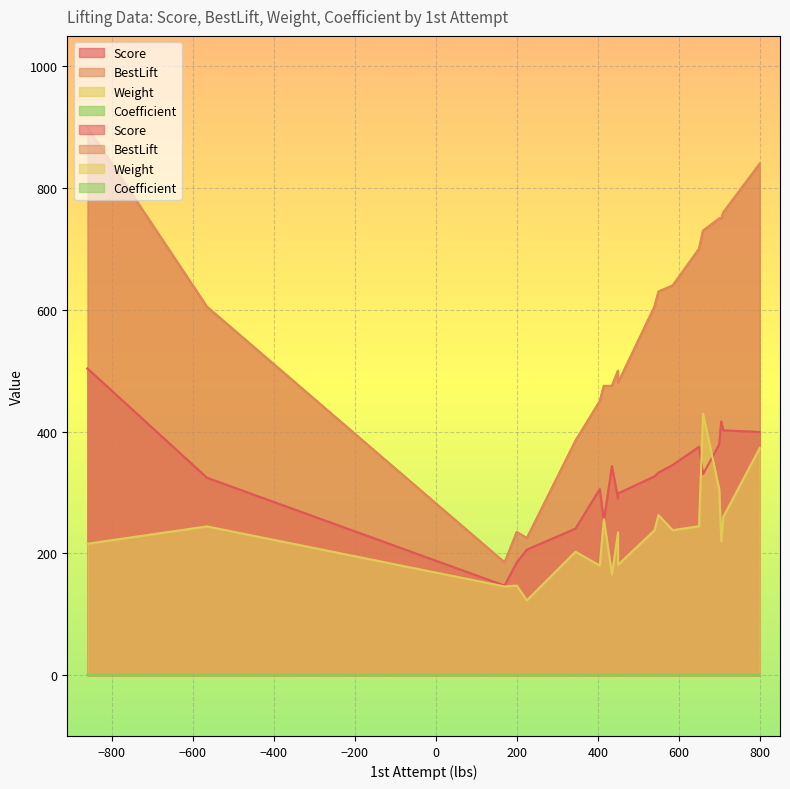

Reading left to right, what are all the values shown in this chart?

Score: 225=205.9	170=146.9	415=251.9	650=374.8	200=184.9	405=305.4	435=343.1	700=379.0	585=345.0	540=326.2	450=289.9	345=240.5	450=298.3	550=332.5	-860=503.5	-565=324.0	710=402.0	660=330.1	705=416.5	800=399.2
BestLift: 225=225.0	170=185.0	415=475.0	650=700.0	200=235.0	405=450.0	435=475.0	700=750.0	585=640.0	540=605.0	450=500.0	345=385.0	450=480.0	550=630.0	-860=900.0	-565=605.0	710=760.0	660=730.0	705=750.0	800=840.0
Weight: 225=122.8	170=145.6	415=256.0	650=244.6	200=147.0	405=179.8	435=165.2	700=304.8	585=238.0	540=237.8	450=234.4	345=202.6	450=181.0	550=262.8	-860=215.8	-565=244.2	710=260.0	660=429.4	705=219.4	800=373.0
Coefficient: 225=0.9	170=0.8	415=0.5	650=0.5	200=0.8	405=0.7	435=0.7	700=0.5	585=0.5	540=0.5	450=0.6	345=0.6	450=0.6	550=0.5	-860=0.6	-565=0.5	710=0.5	660=0.5	705=0.6	800=0.5